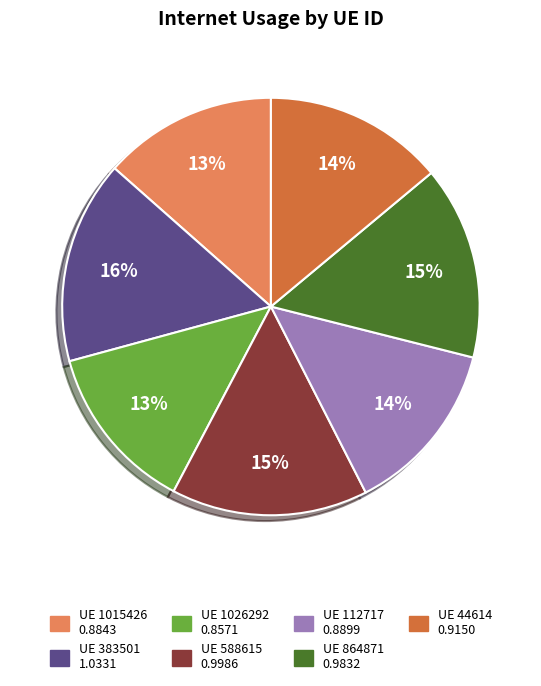

Count the number of slices in the pie.

7